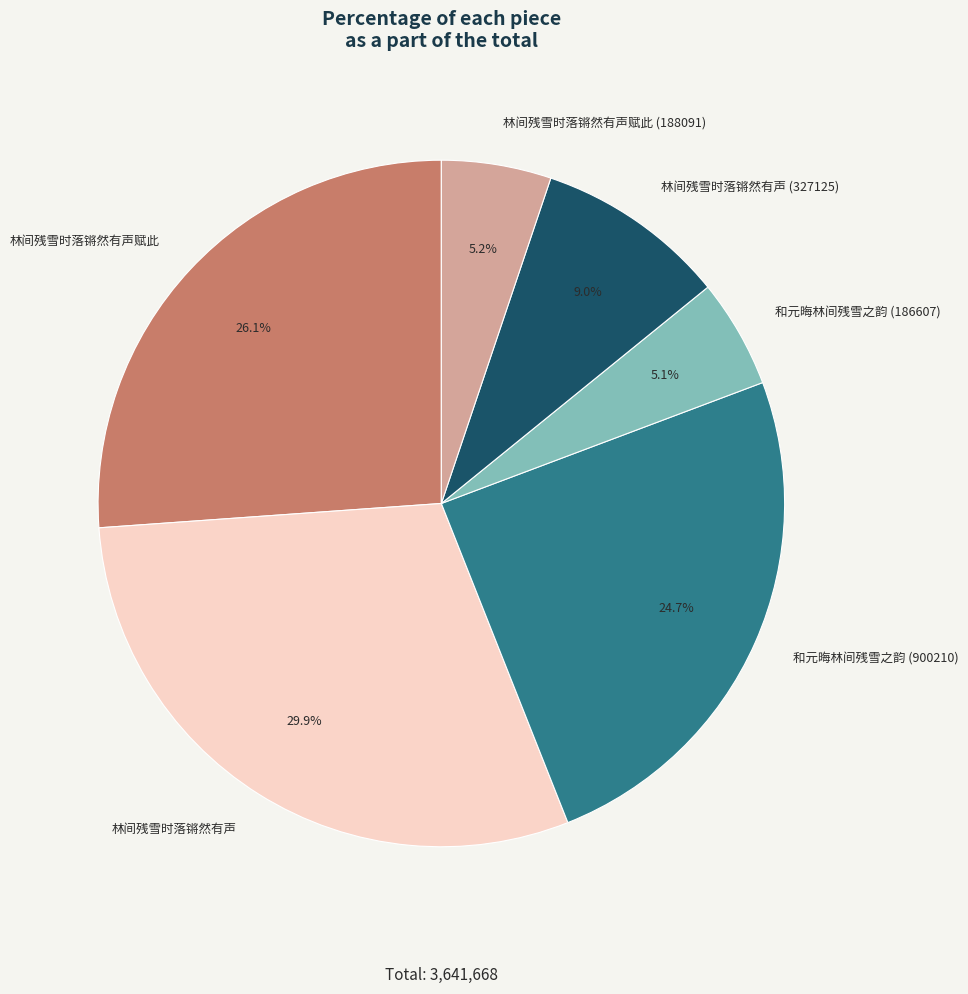

Does 林间残雪时落锵然有声赋此 (188091) represent more than half of the total?

No